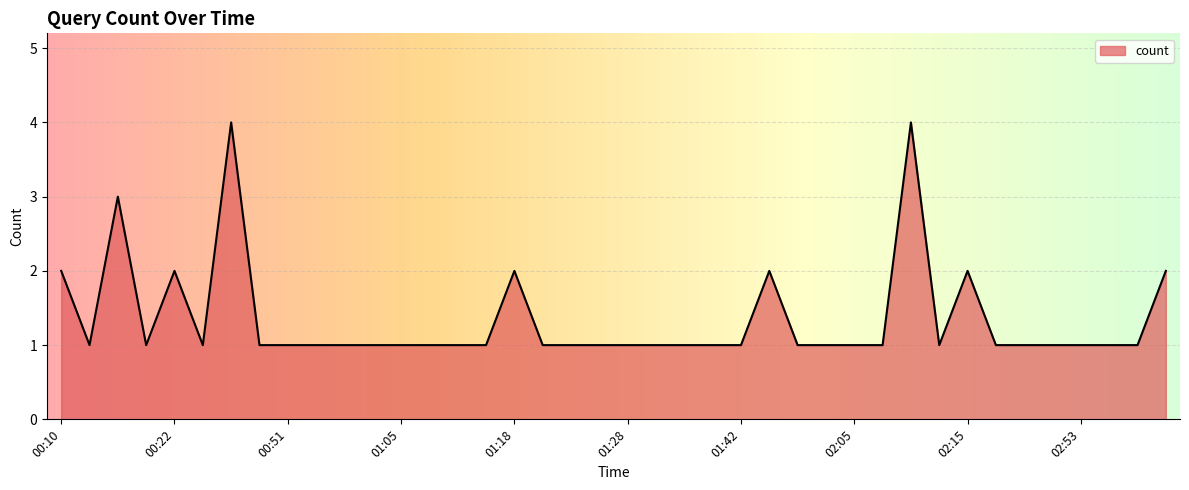

What is the greatest value displayed?

4